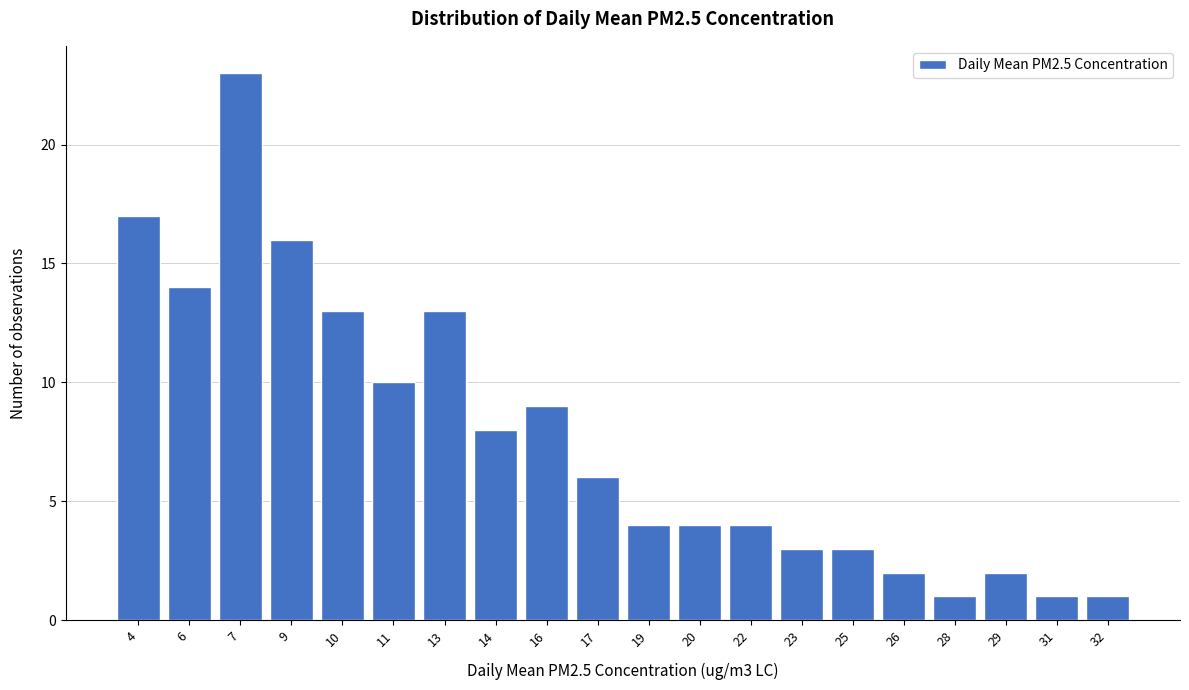

Reading right to left, list all the values displayed in this chart.

32=1	31=1	29=2	28=1	26=2	25=3	23=3	22=4	20=4	19=4	17=6	16=9	14=8	13=13	11=10	10=13	9=16	7=23	6=14	4=17